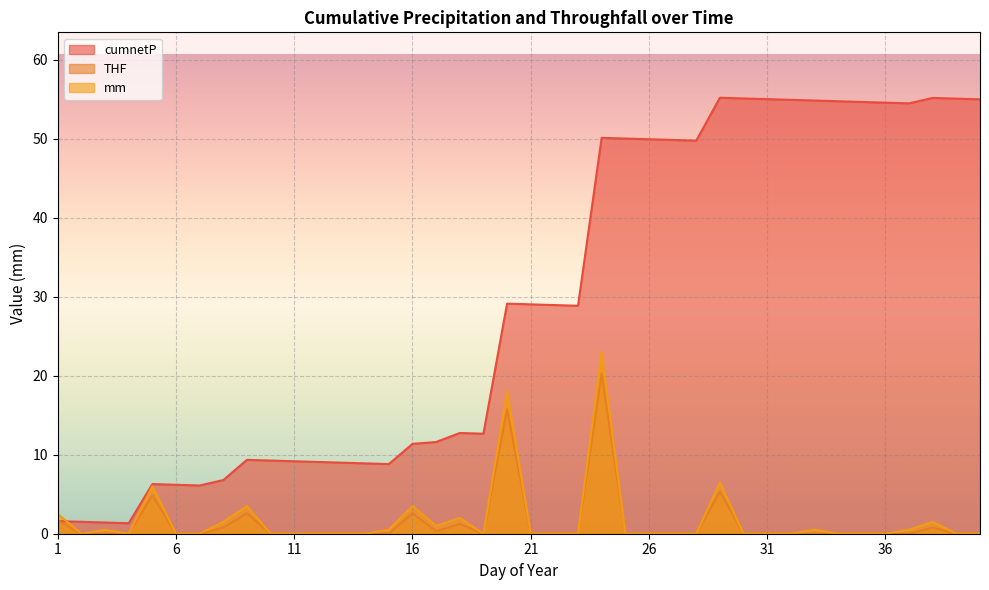

What is the difference between the maximum and minimum values in the THF series?

20.3